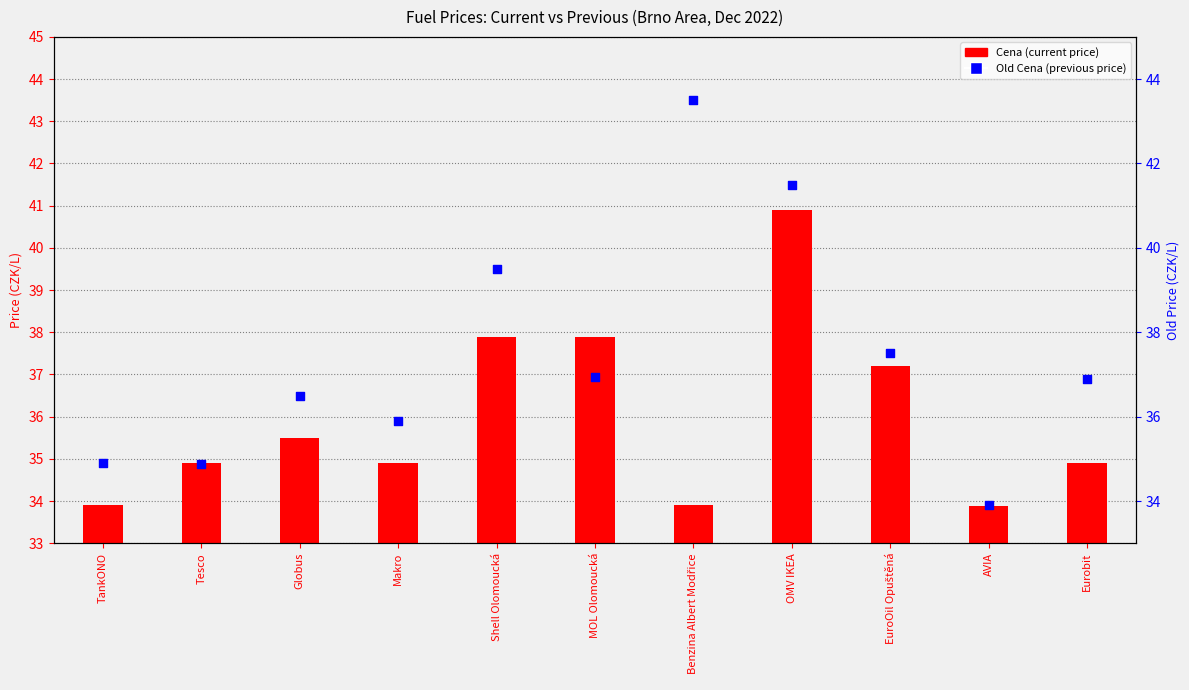

Which series has the largest total across all categories?

Old Cena (previous price)